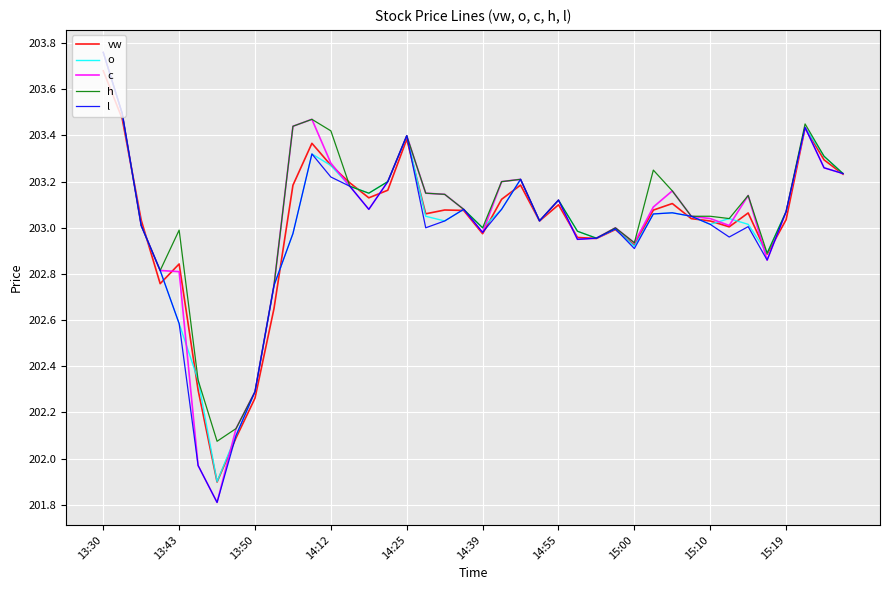

What is the minimum value shown in the chart?

201.8